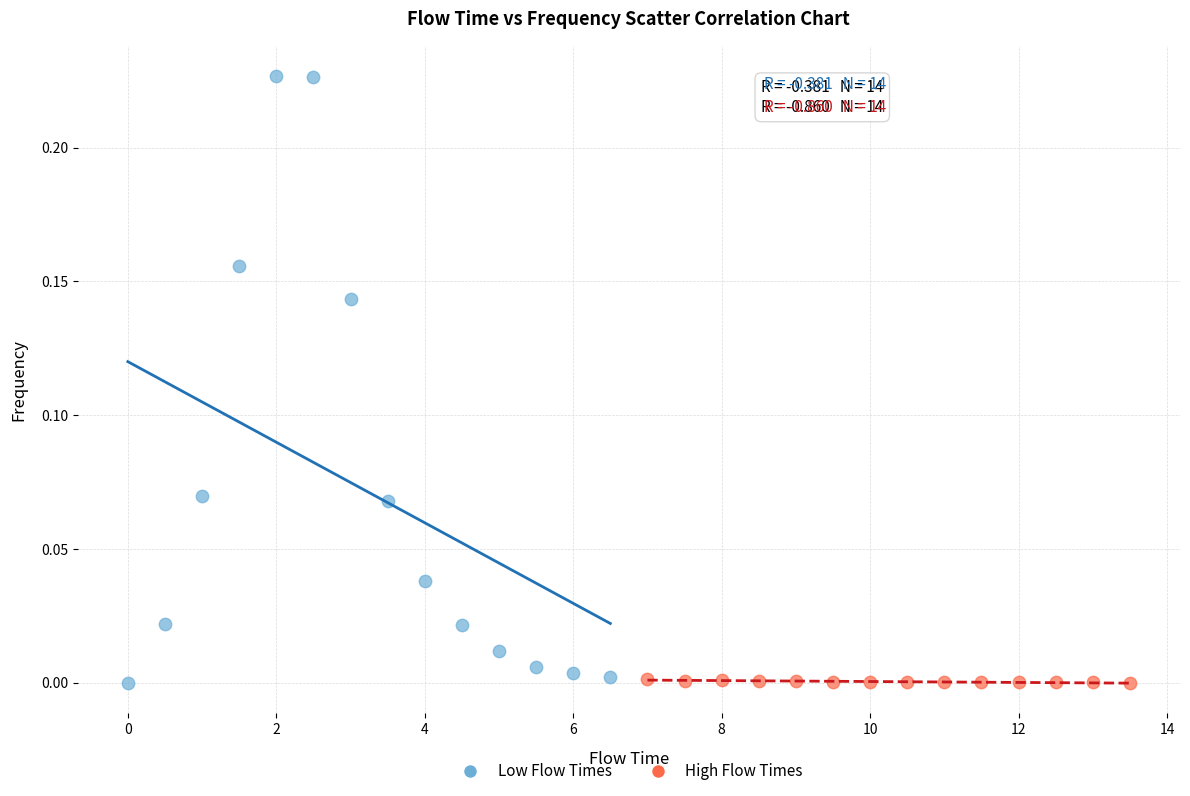

Which series reaches the maximum Y coordinate?

Low Flow Times